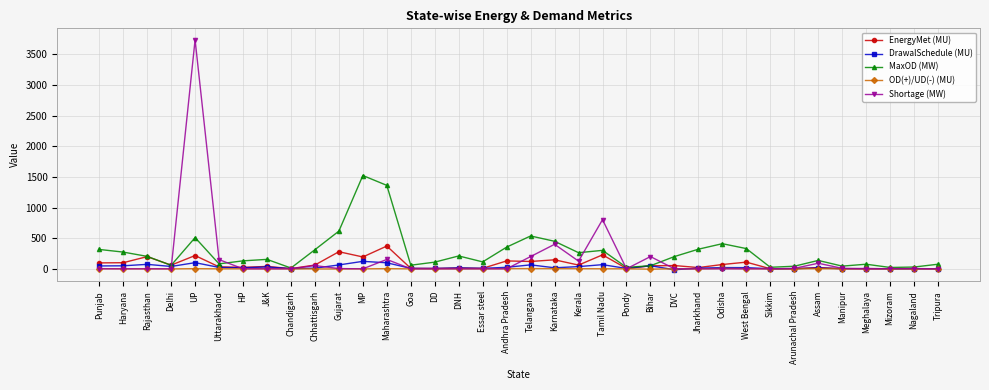

Is the value of DrawalSchedule (MU) at Tamil Nadu greater than the value of MaxOD (MW) at DVC?

No